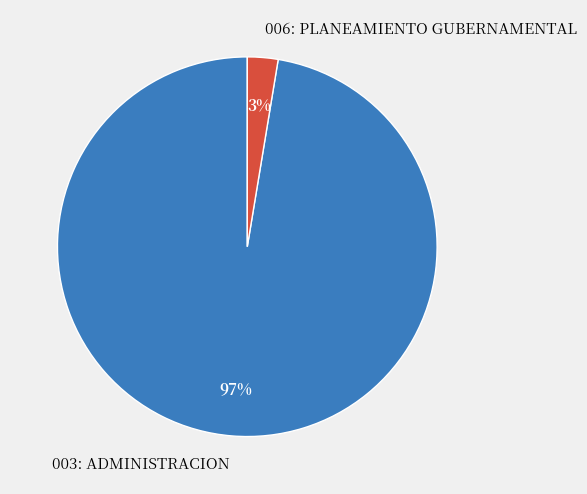

True or false: 006: PLANEAMIENTO GUBERNAMENTAL accounts for 14% of the total.

False